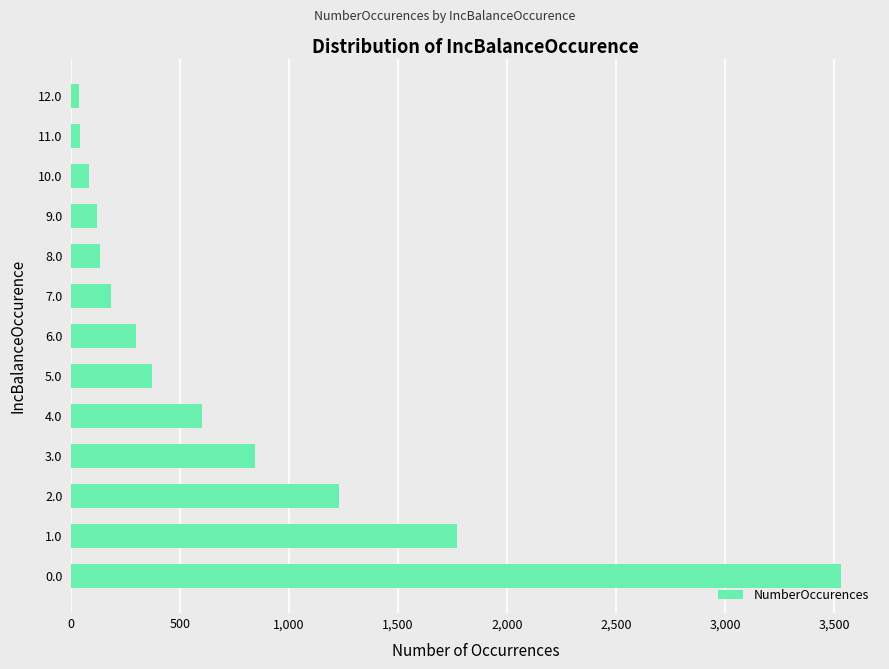

Where is the data nearest to the value 1785?

1.0